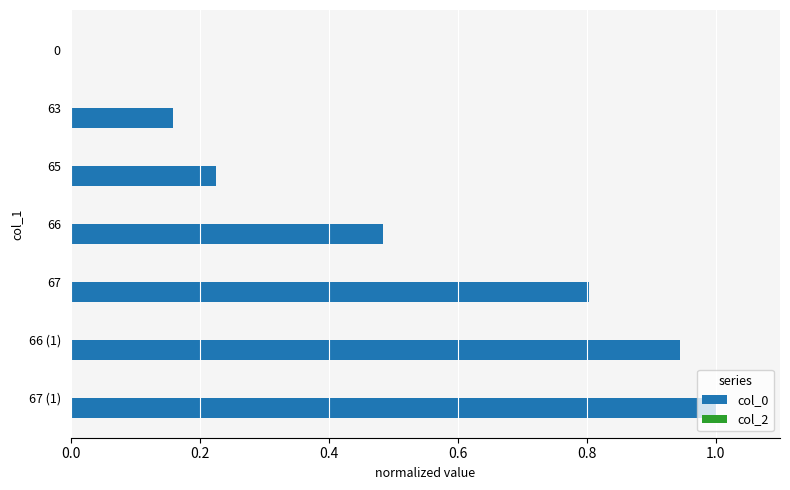

What is the change in value from 0 to 67 (1)?

+1.0